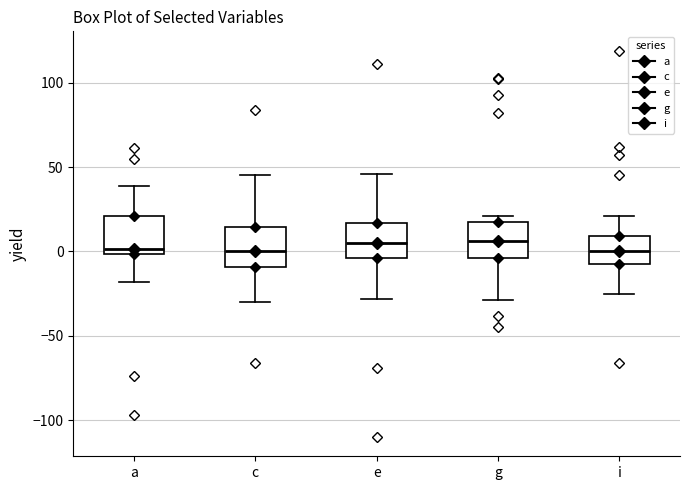

Reading left to right, transcribe this box plot: for each box, give where its median line is, the range the box spans, and where its two whiskers end, as read against the y-axis. The values are not printed on the chart, so give them approximately, as read against the axis.

a: median 0 (just above the box's lower edge), box 0 to 20, whiskers -20 to 40
c: median 0, box -10 to 15, whiskers -30 to 45
e: median 5, box -5 to 15, whiskers -30 to 45
g: median 5, box -5 to 20, whiskers -30 to 20 (just above the box's upper edge)
i: median 0, box -10 to 10, whiskers -25 to 20